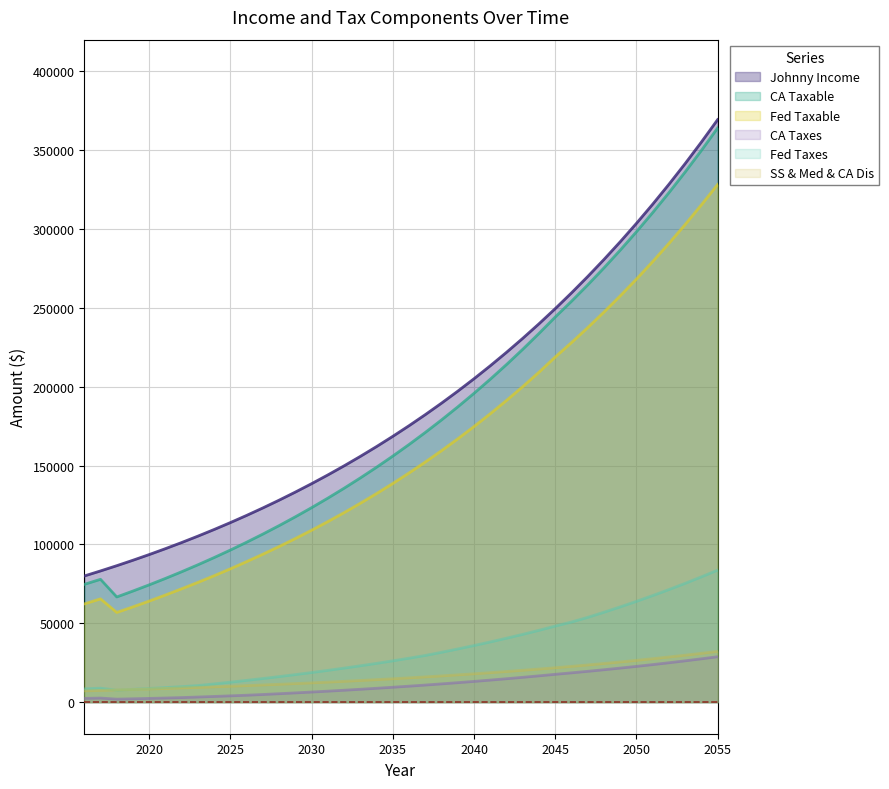

Which series changed the most between 2016 and 2053?

Johnny Income